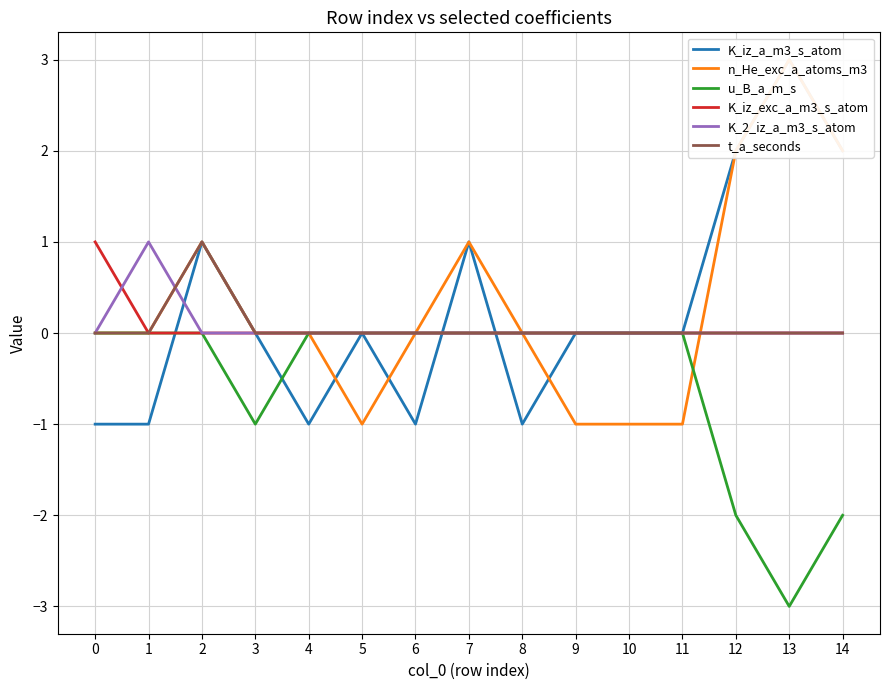

What is the spread (max minus min) of values at 8?

1